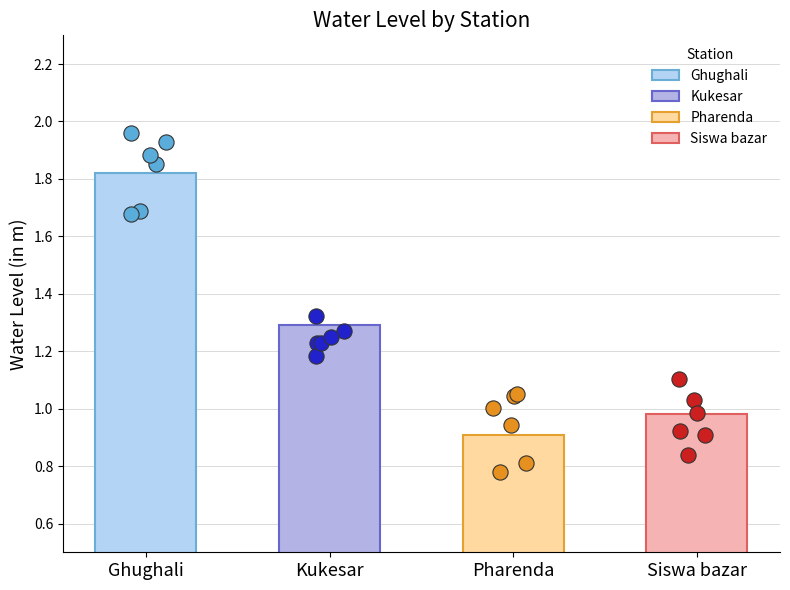

Which series reaches the minimum Y coordinate?

dots_Pharenda